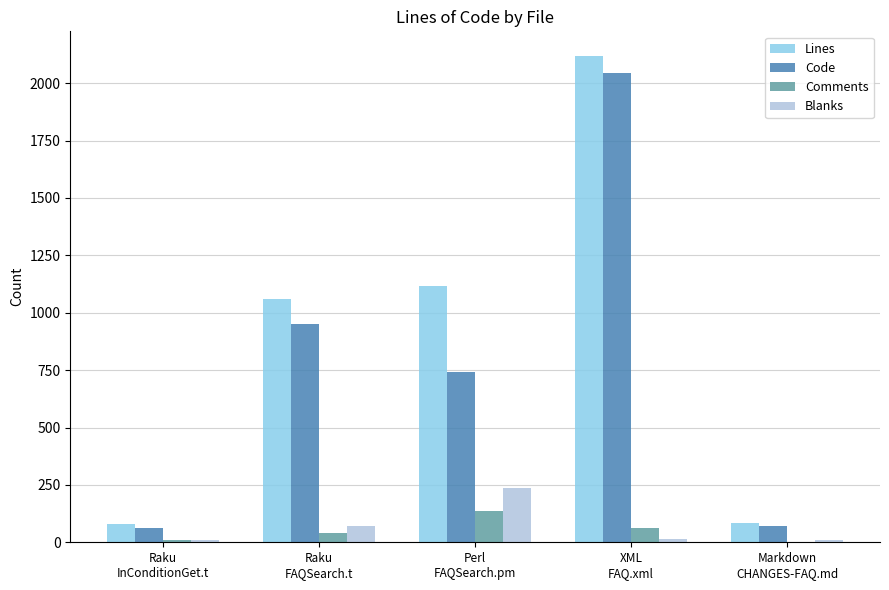

Is the value of Comments at Markdown
CHANGES-FAQ.md greater than the value of Lines at XML
FAQ.xml?

No